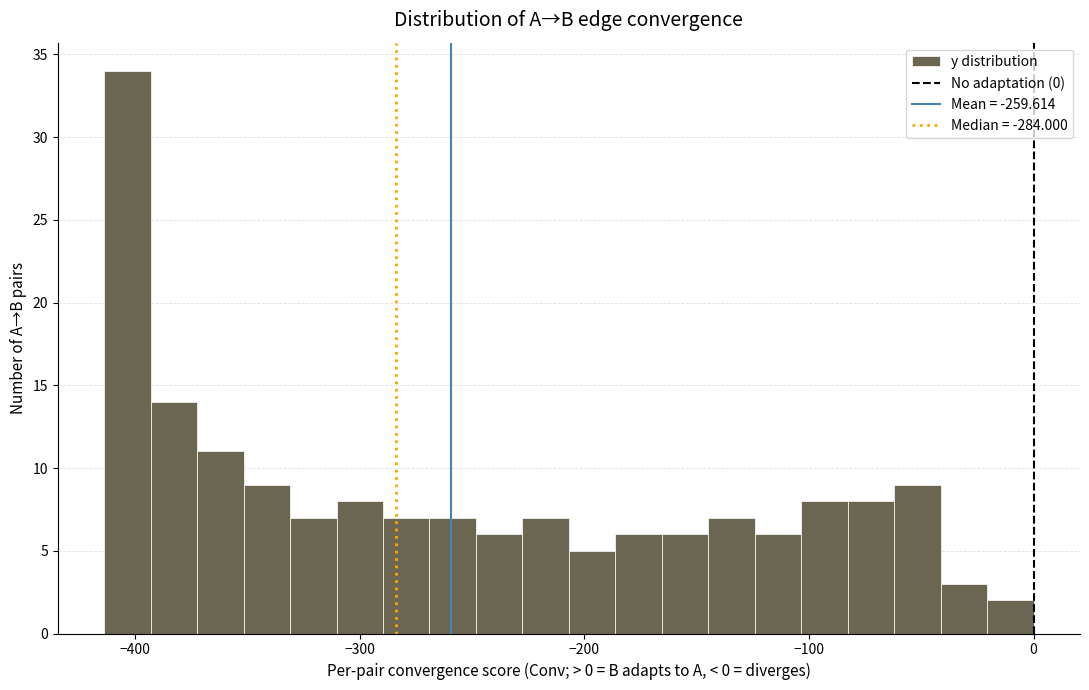

Around what value on the x-axis is the tallest bar? Give the approximate position of its centre, as read against the axis.

-400